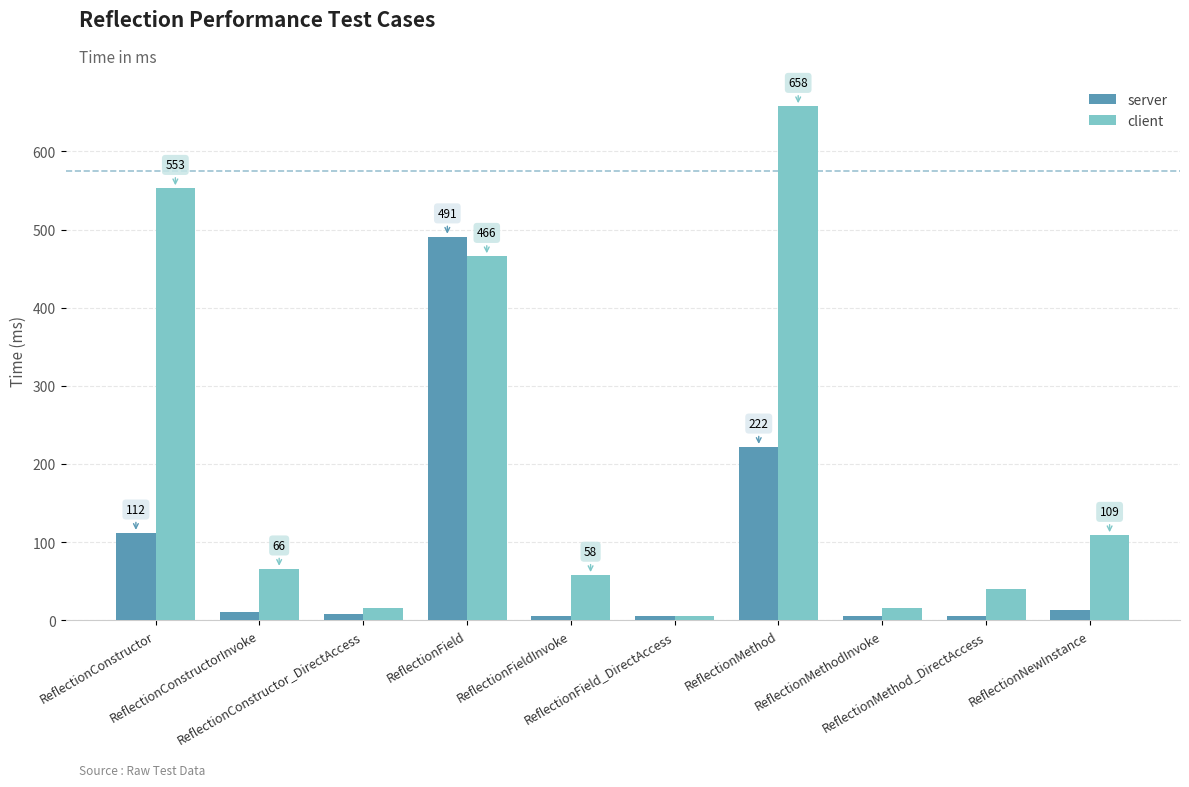

Where does the client series first go above 66?

ReflectionConstructor